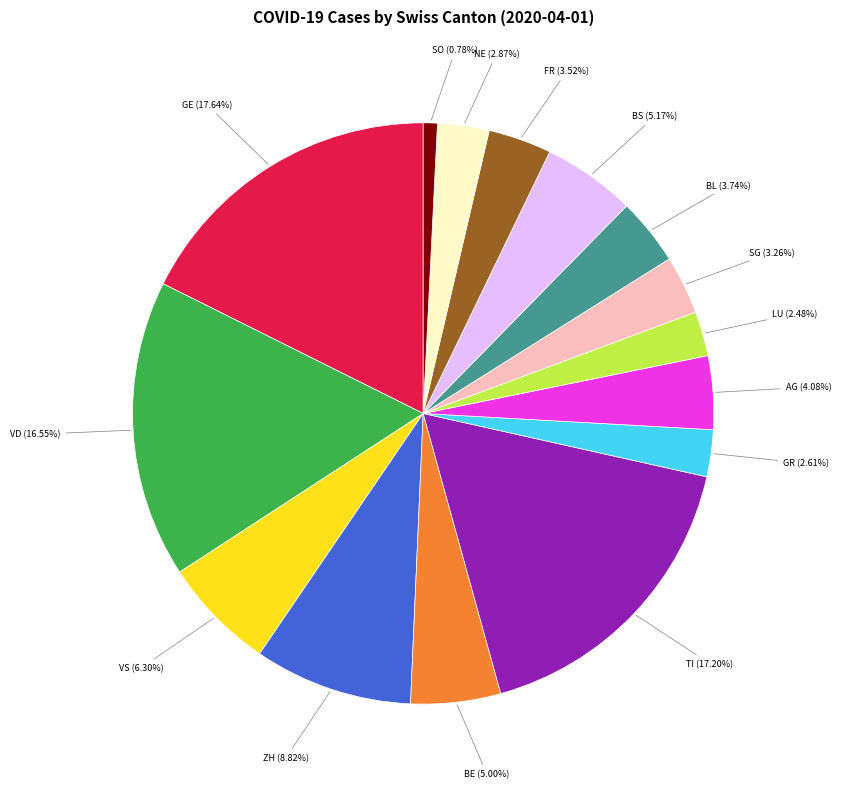

Is there a majority slice in this chart?

No